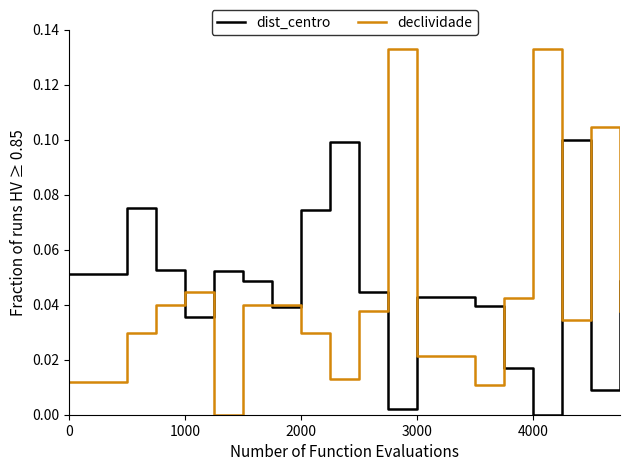

Which series has the largest range (max minus min)?

declividade